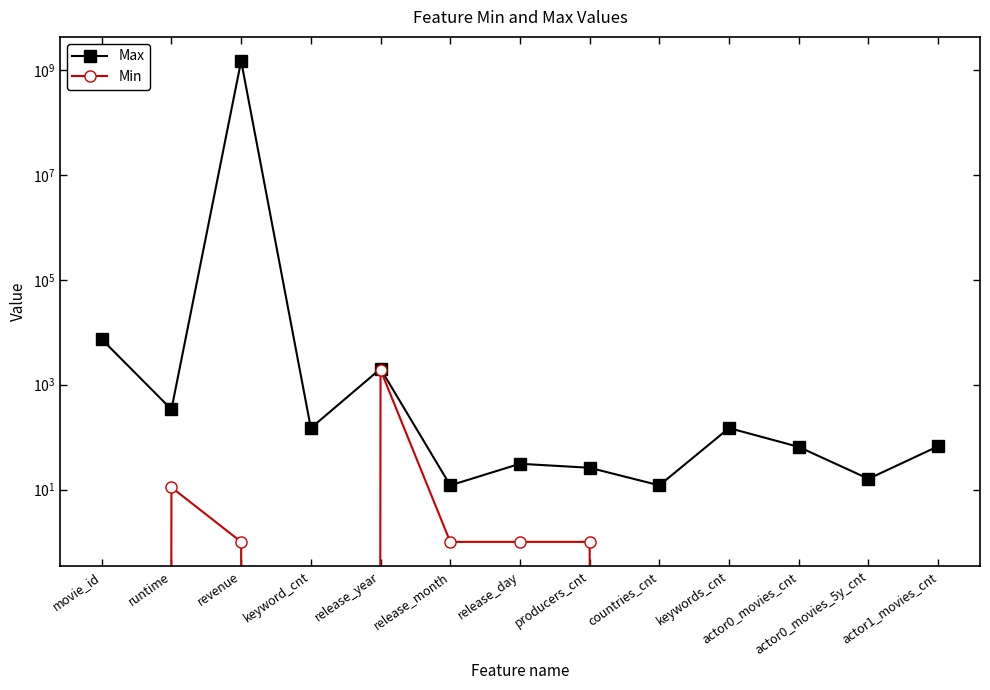

At which category is the sum across all series the highest?

revenue